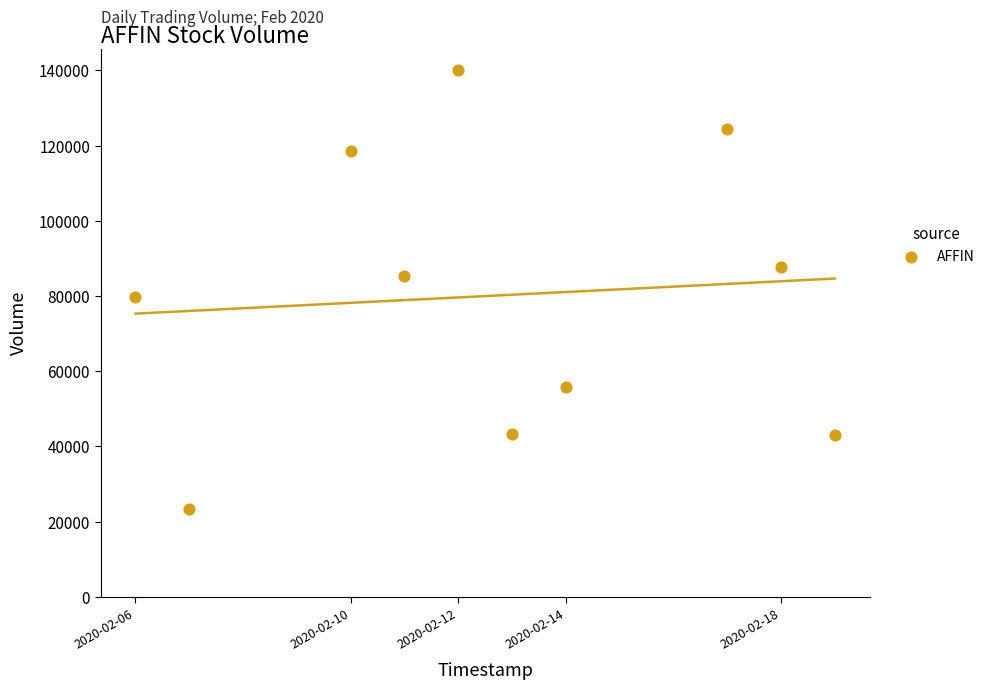

What Y value in the scatter plot is closest to 81650?

79800